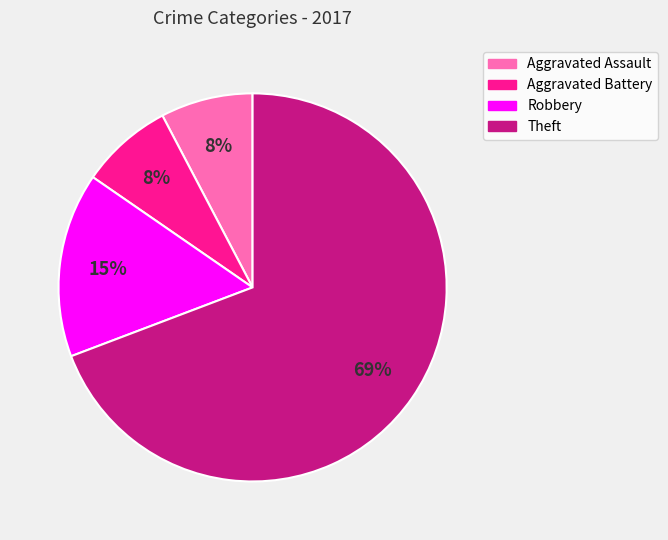

What percentage is the Robbery slice, to the nearest percent?

15%